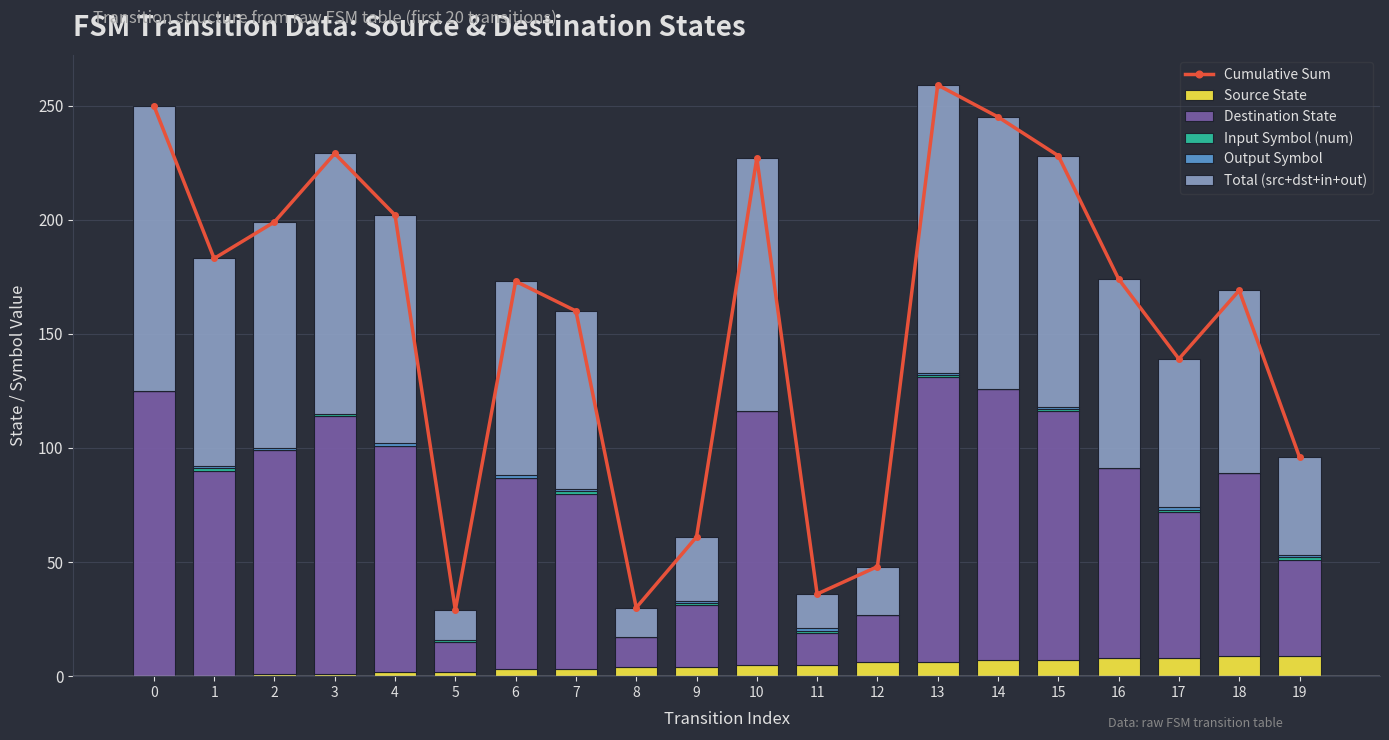

What are all the series names shown in the legend?

Cumulative Sum, Source State, Destination State, Input Symbol (num), Output Symbol, Total (src+dst+in+out)